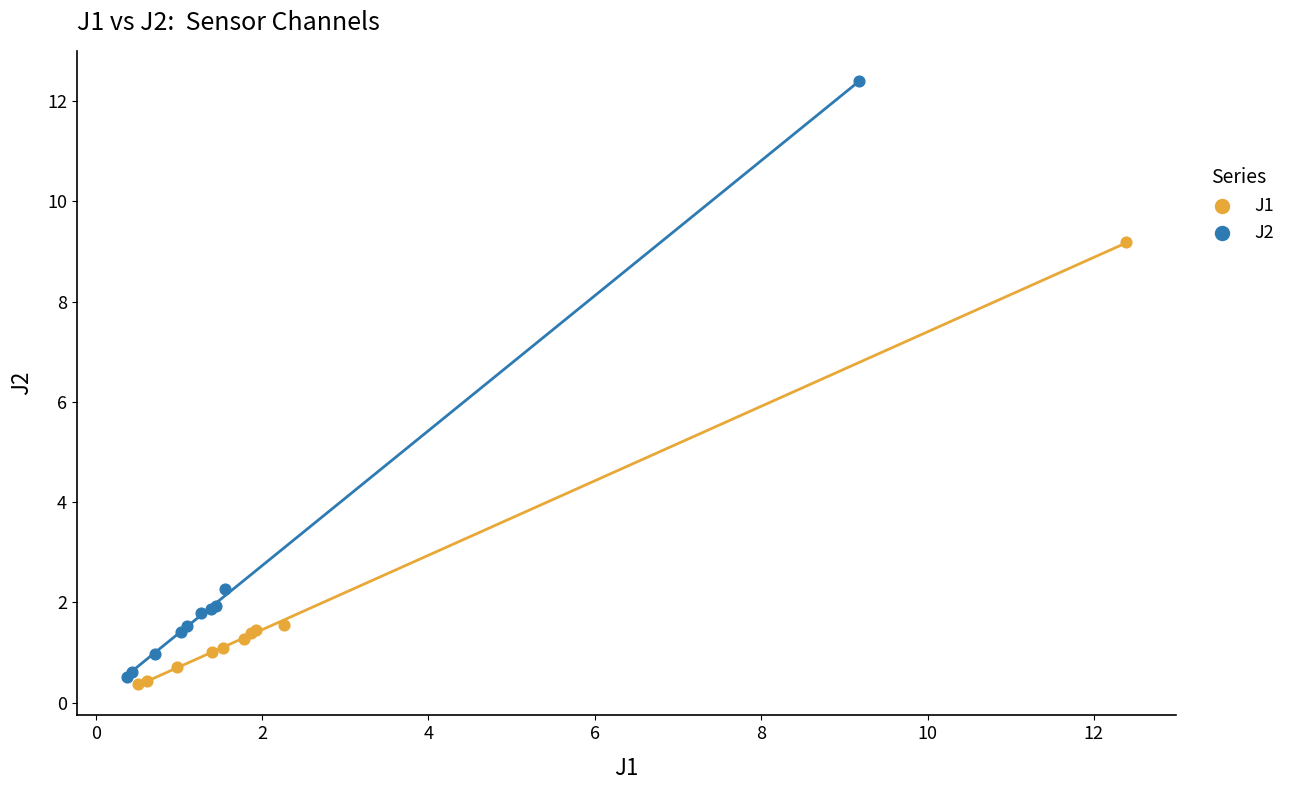

Which series contains the highest Y value?

J2